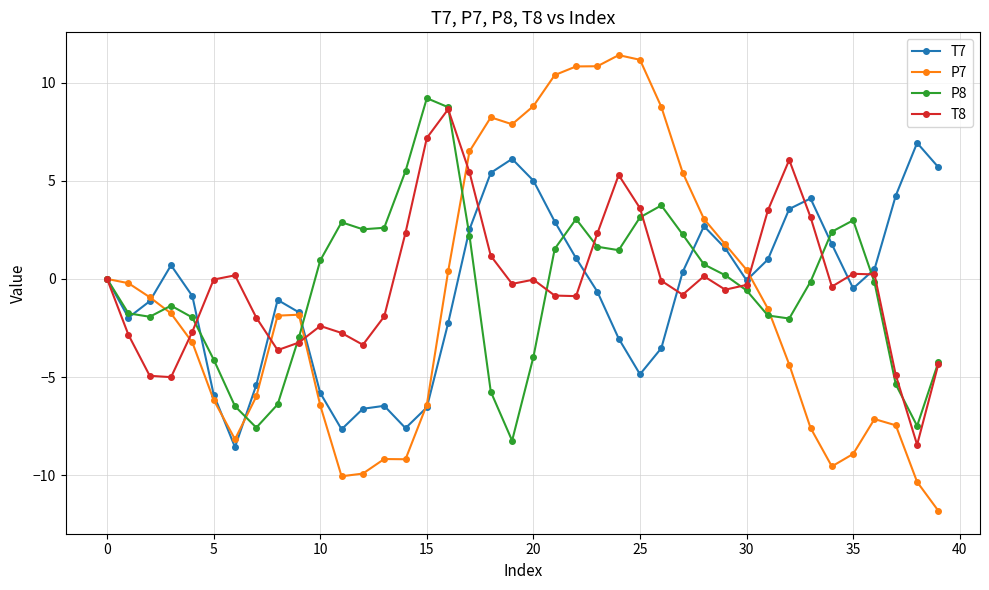

What is the value of the P7 point at the 40th from the left?

-11.8